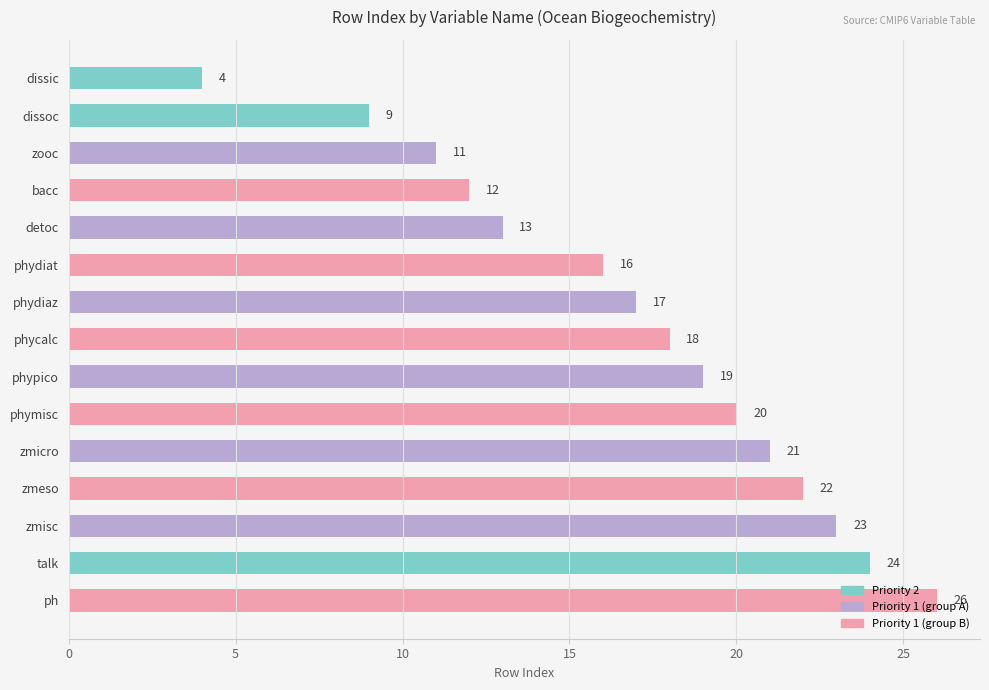

What is the smallest value displayed?

4